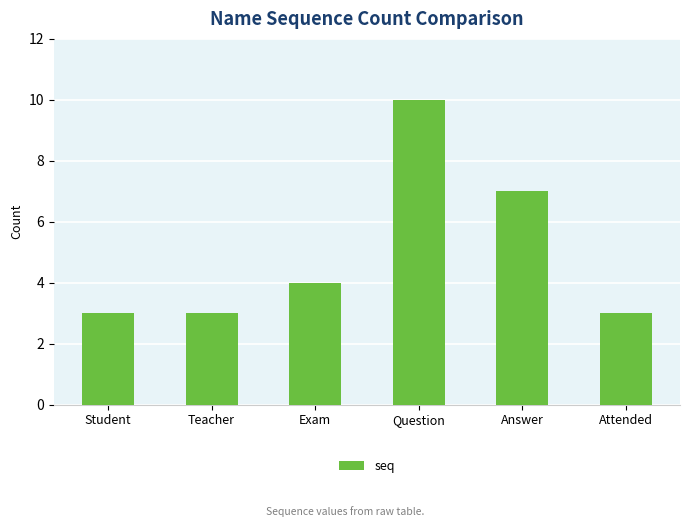

Which category has the highest value across all series?

Question